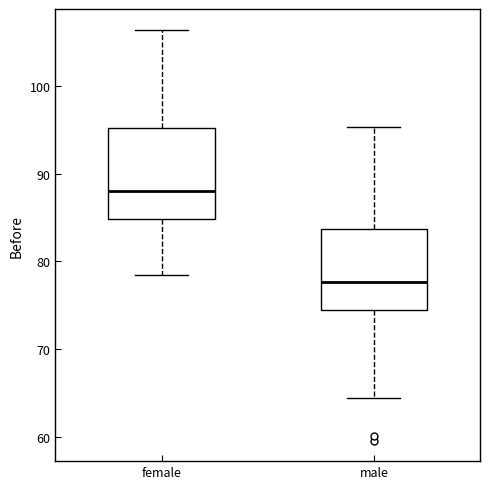

Comparing the boxes themselves (not the whiskers), which one is the tallest?

female